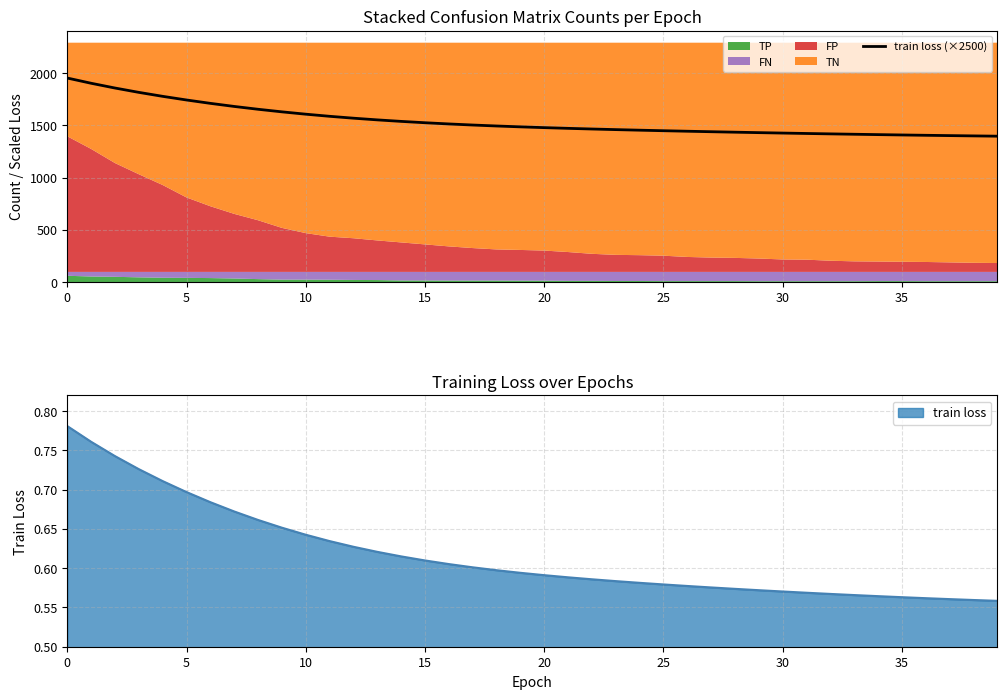

True or false: the data shows 581.0 at 29.

False